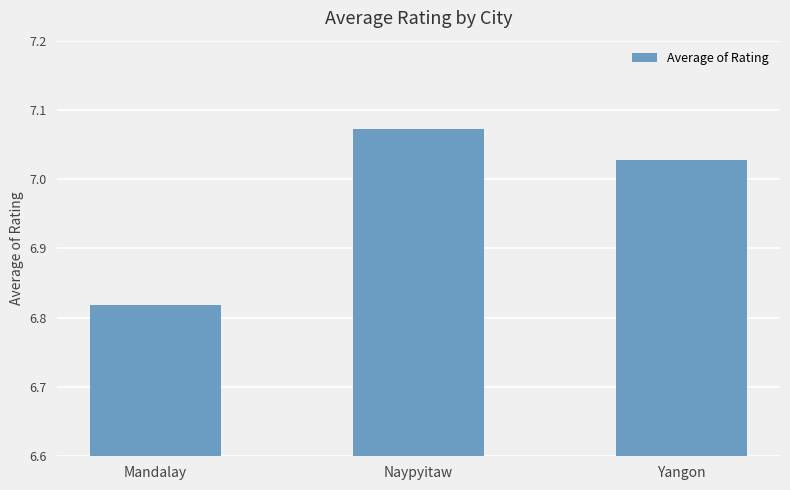

Which label corresponds to the smallest value in the chart?

Mandalay